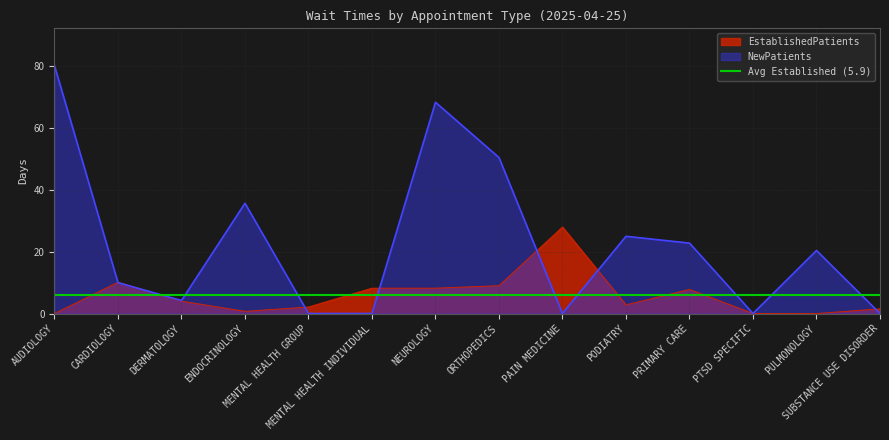

In EstablishedPatients, how many points are higher than both neighbors (excluding endpoints)?

3